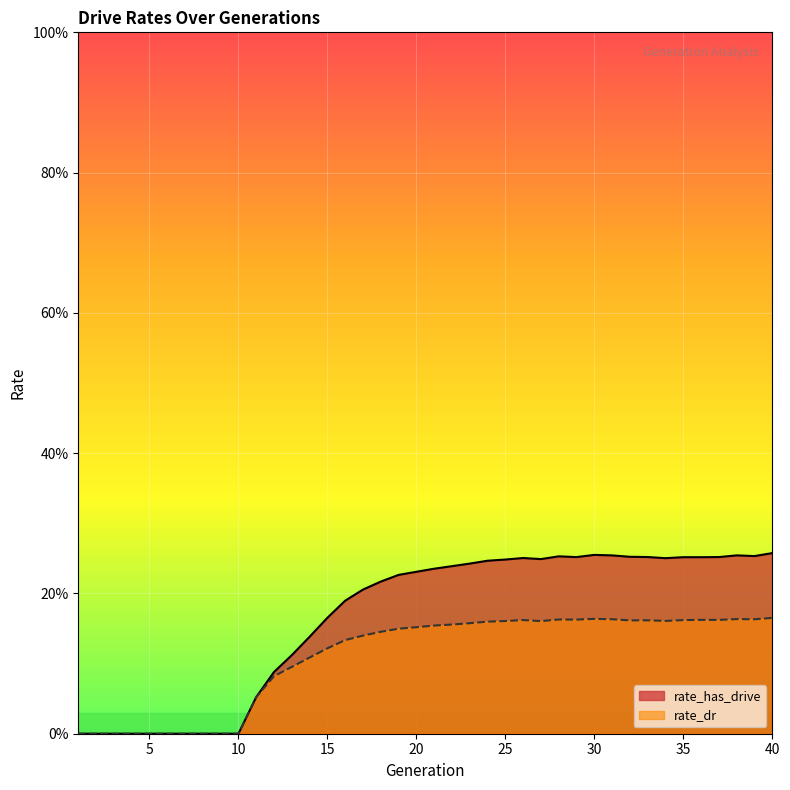

The value of rate_has_drive at 10 is 0.1. True or false?

False